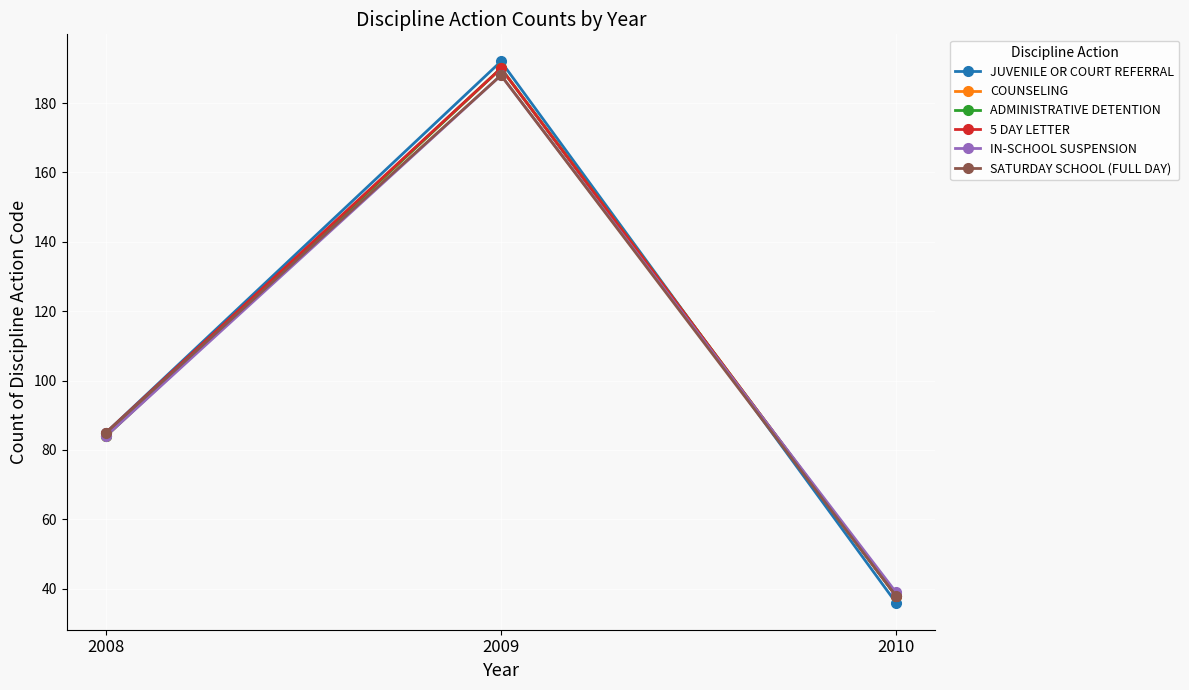

What is the value of the IN-SCHOOL SUSPENSION point at the 3rd from the left?

39